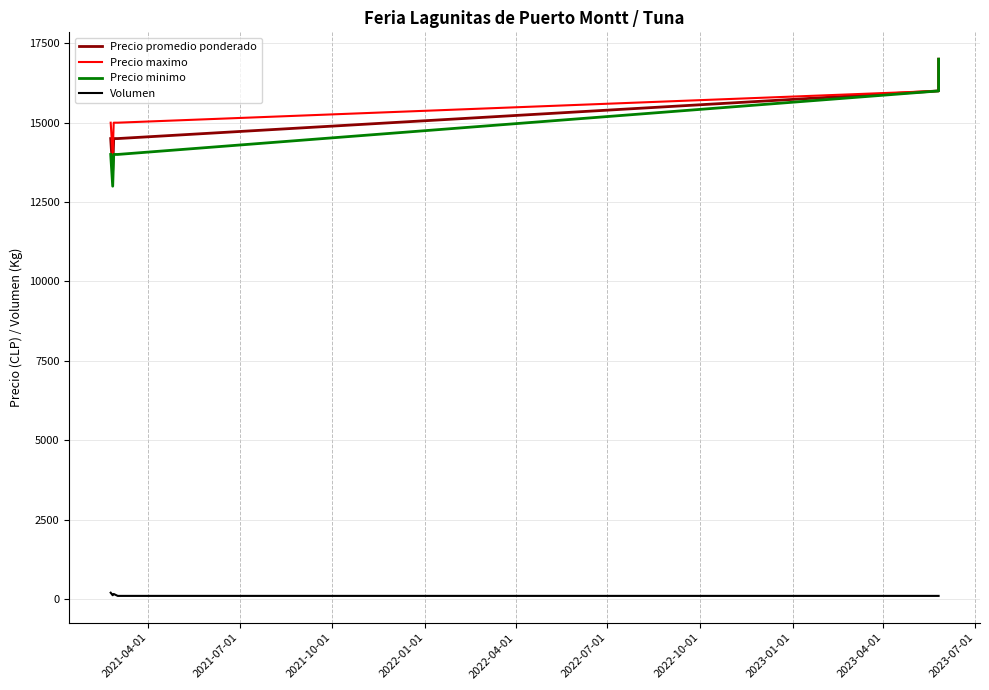

What is the greatest value displayed?

17000